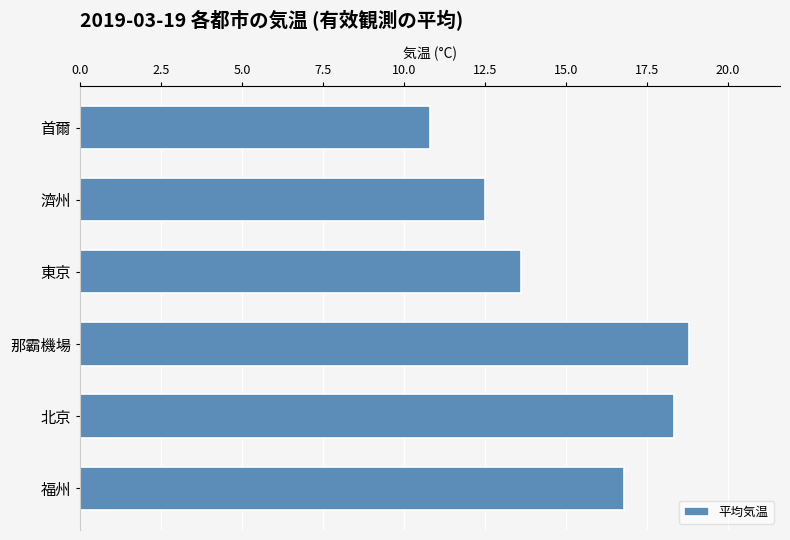

Reading top to bottom, extract all data points from this chart.

10.8	12.5	13.6	18.8	18.4	16.8